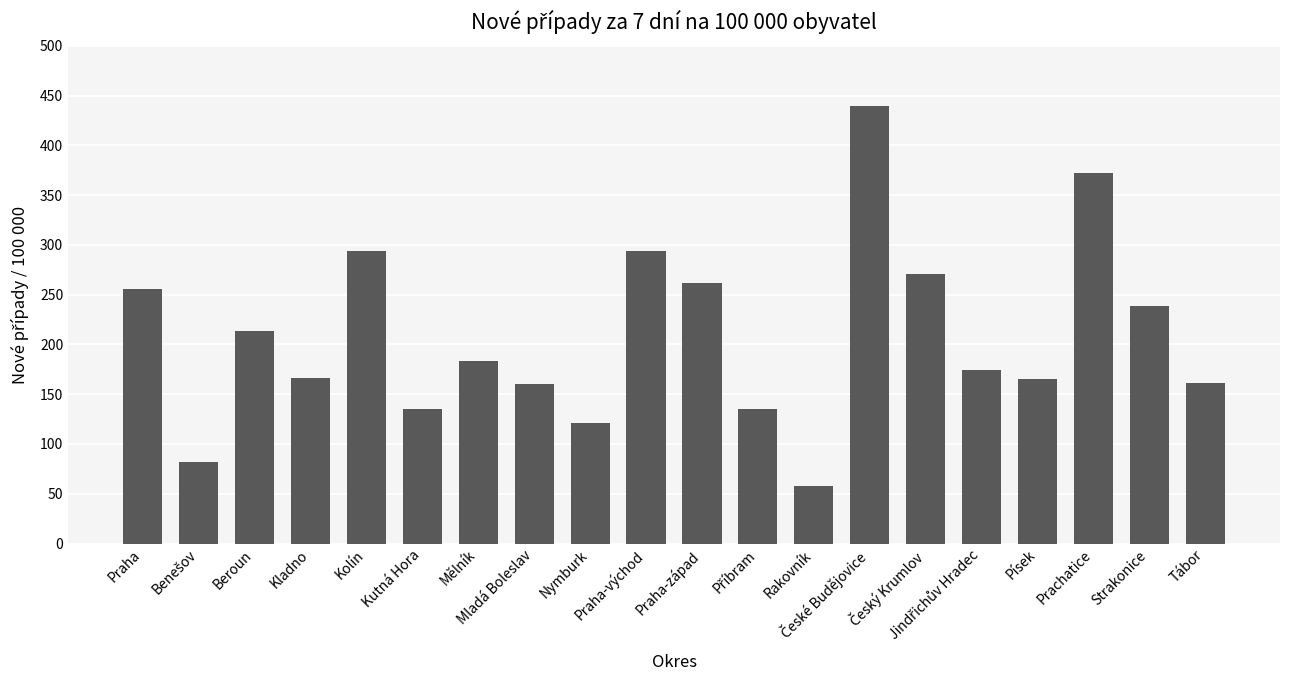

Are the bars grouped side by side (vs. stacked)?

No